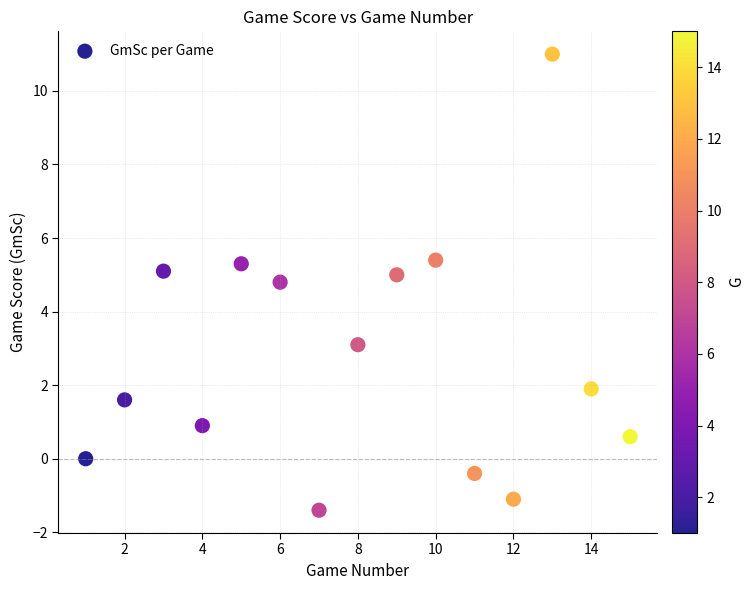

What is the range of X values (max minus min)?

14.0